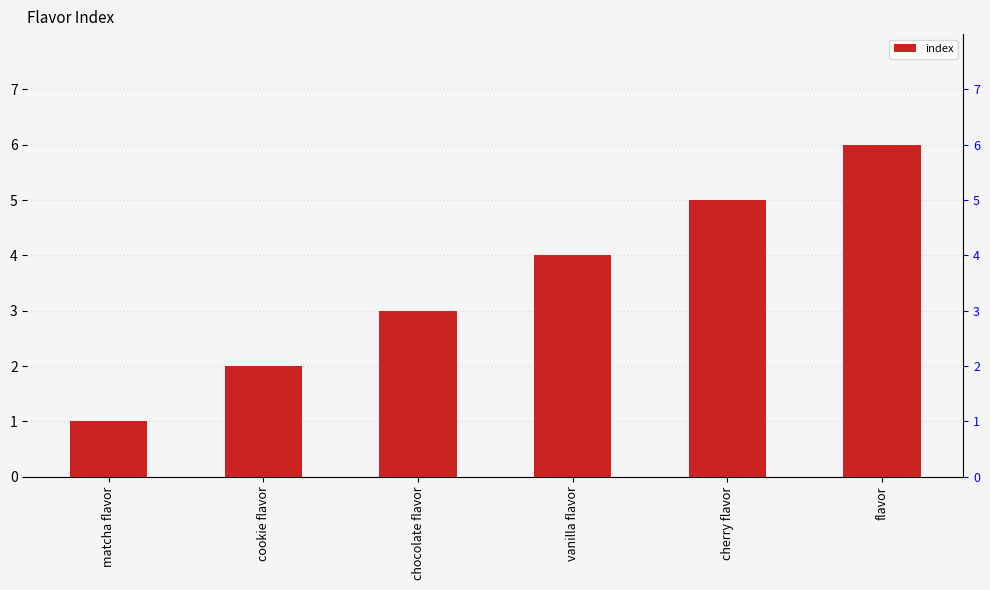

Are the bars horizontal?

No